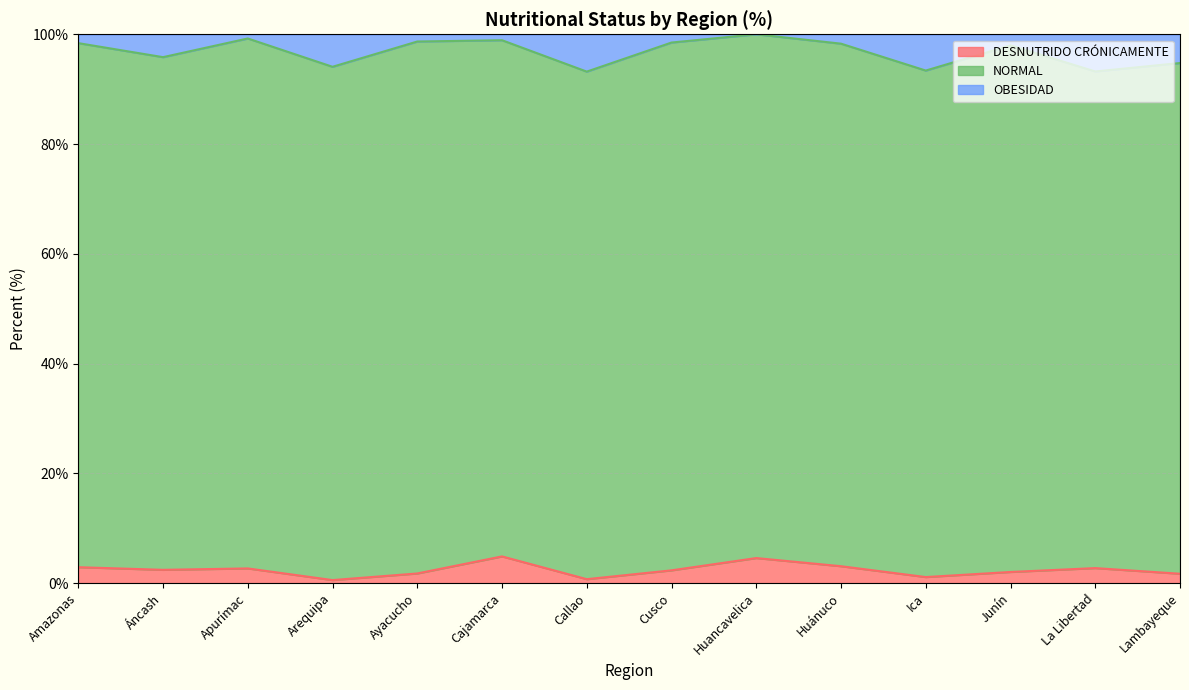

What is the total value across all series at La Libertad?

100.0